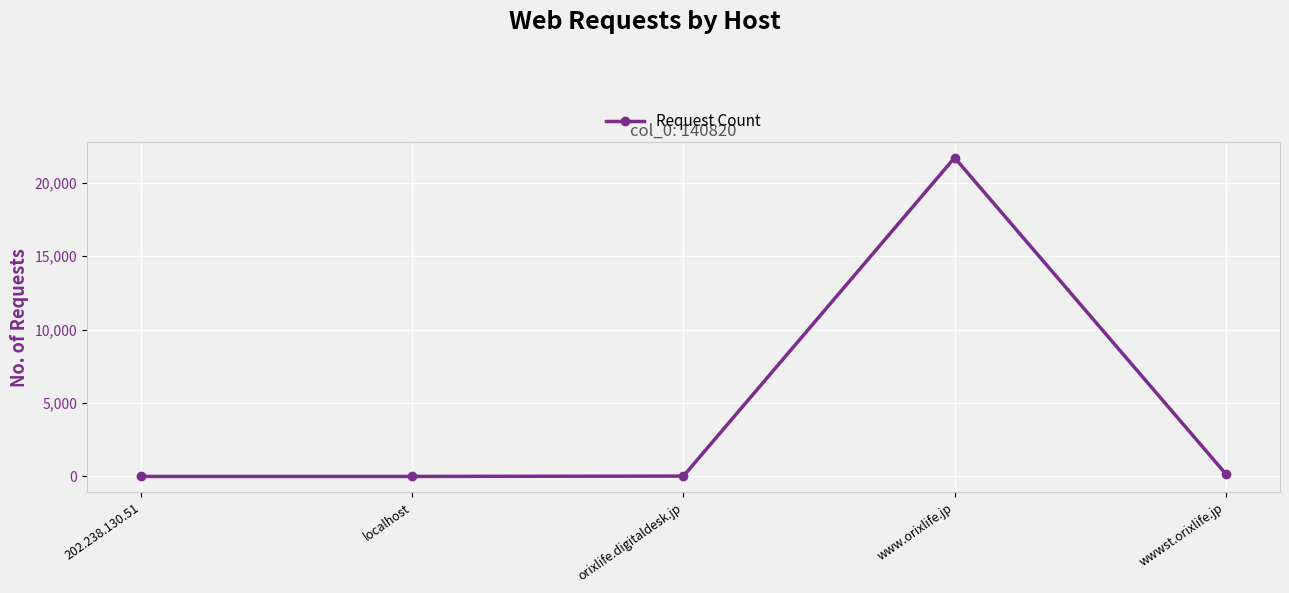

Which has a higher value, localhost or www.orixlife.jp?

www.orixlife.jp